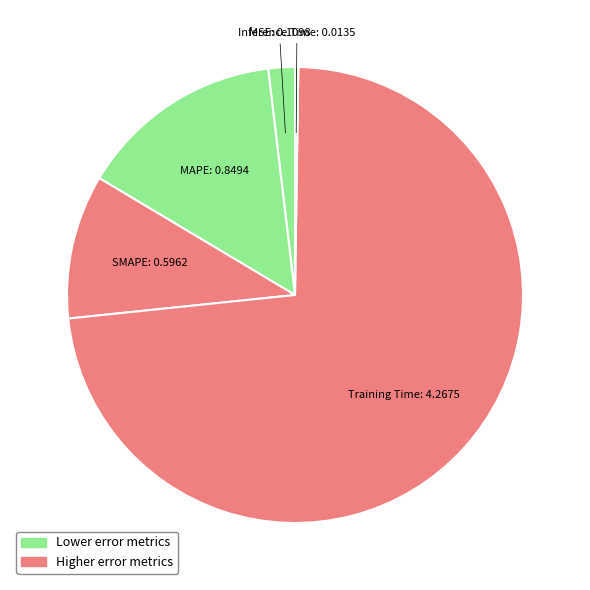

Rank the categories by value from lowest to highest.

Inference Time, MSE, SMAPE, MAPE, Training Time